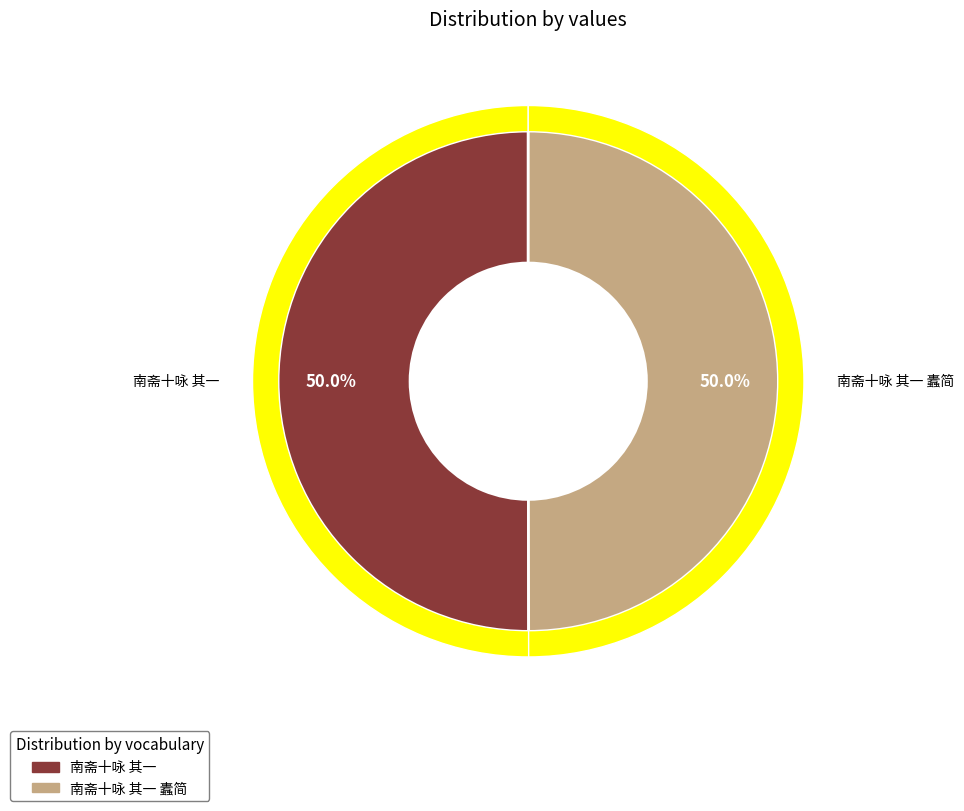

Between 南斋十咏 其一 and 南斋十咏 其一 蠹简, which is larger?

南斋十咏 其一